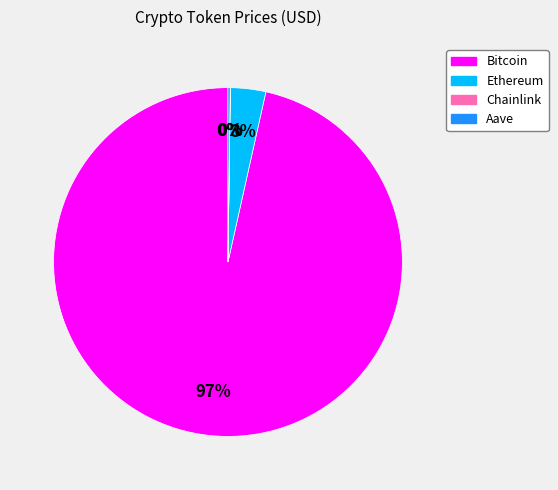

To the nearest percent, what percentage of the pie is Ethereum?

3%